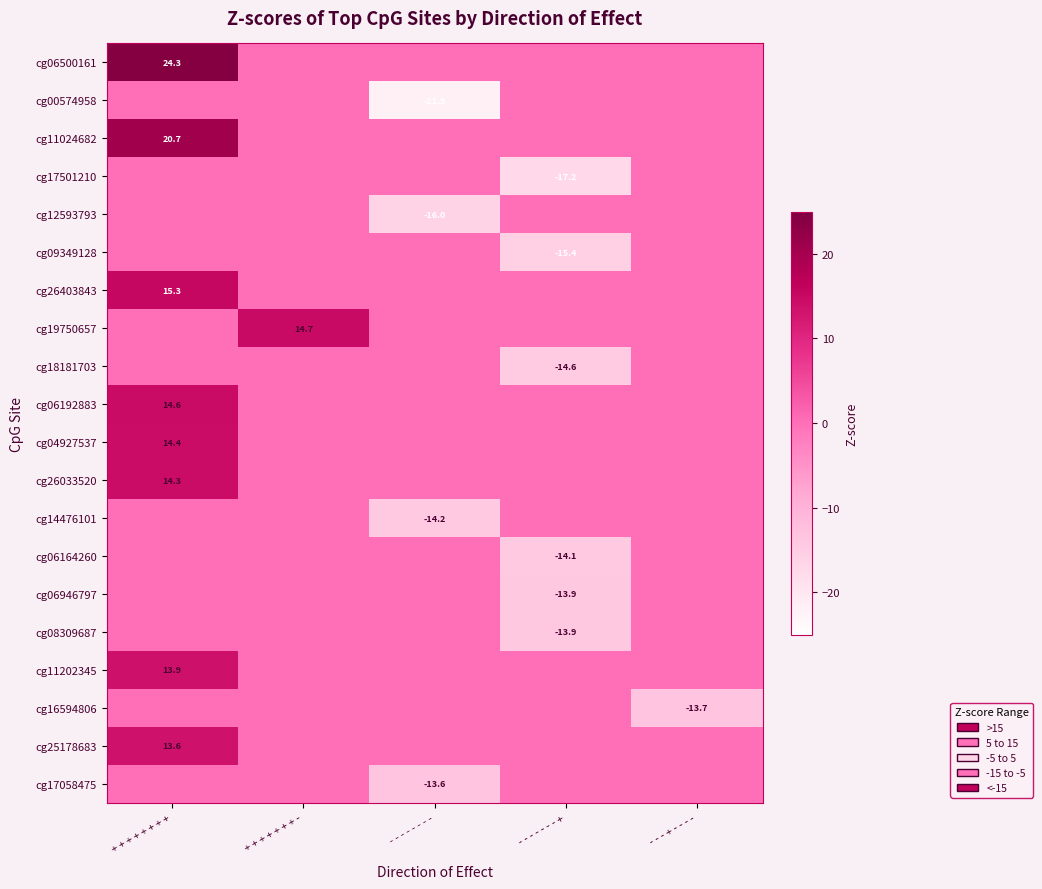

The cg11202345 series shows 13.9 at + + + + + + + +. True or false?

True